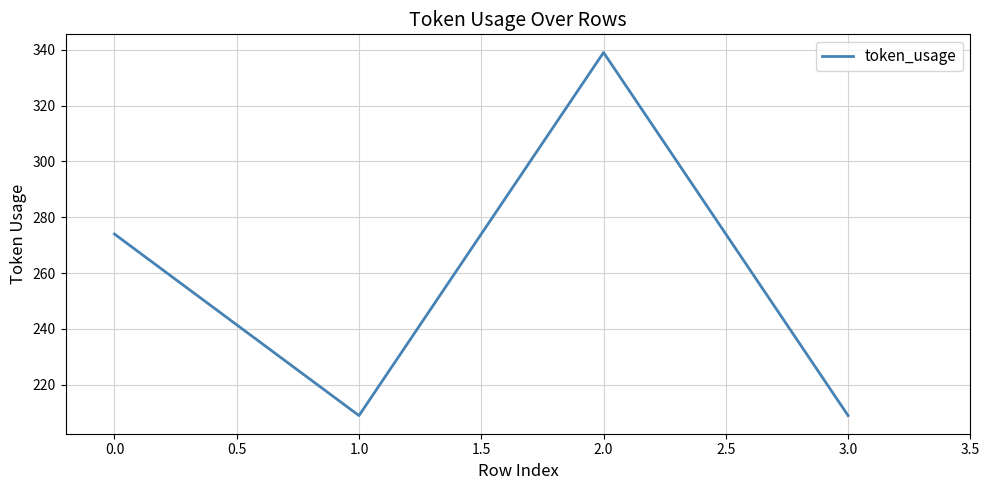

True or false: the data shows 426 at 0.0.

False